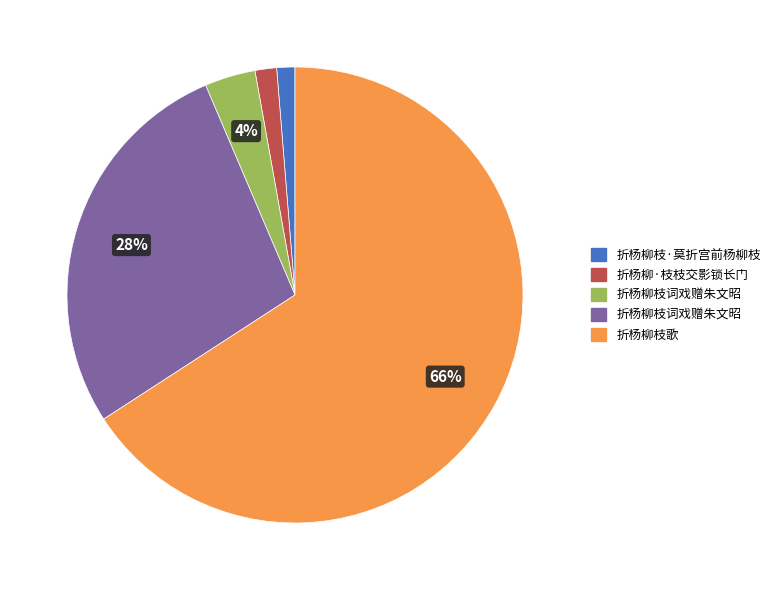

To the nearest percent, what is the average slice percentage?

20%